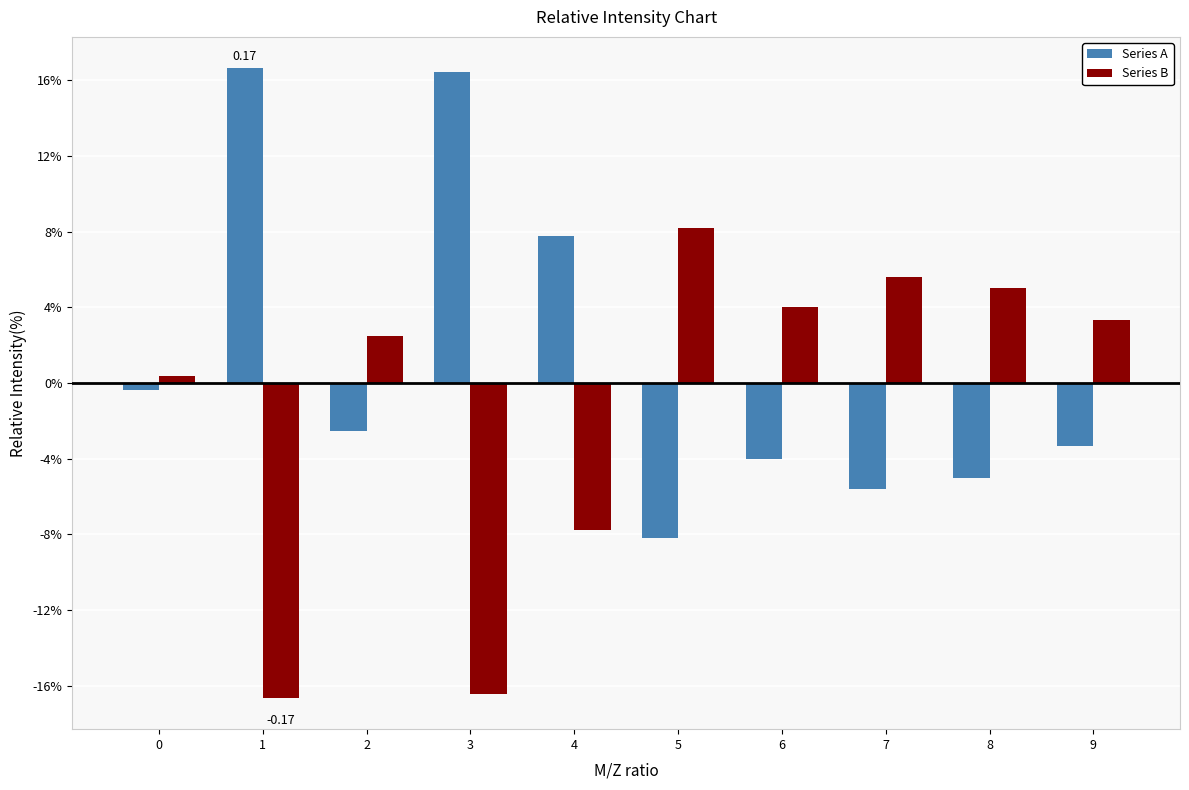

List the series in order of their peak value, lowest first.

Series B, Series A